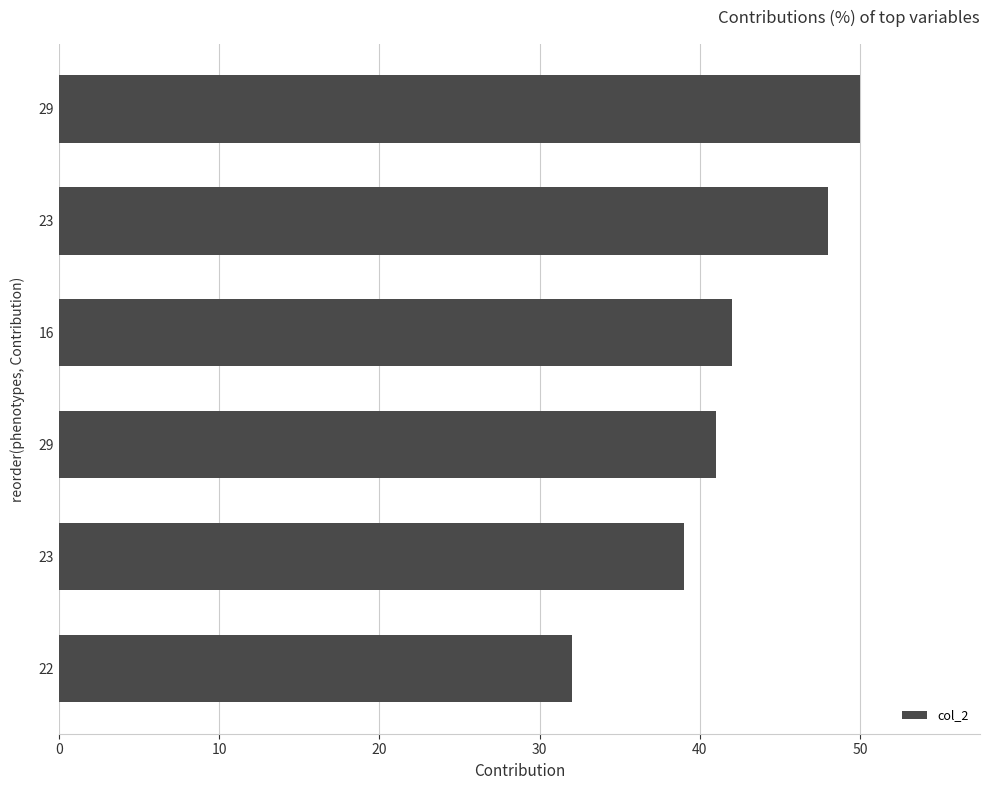

How many values are below 42?

3